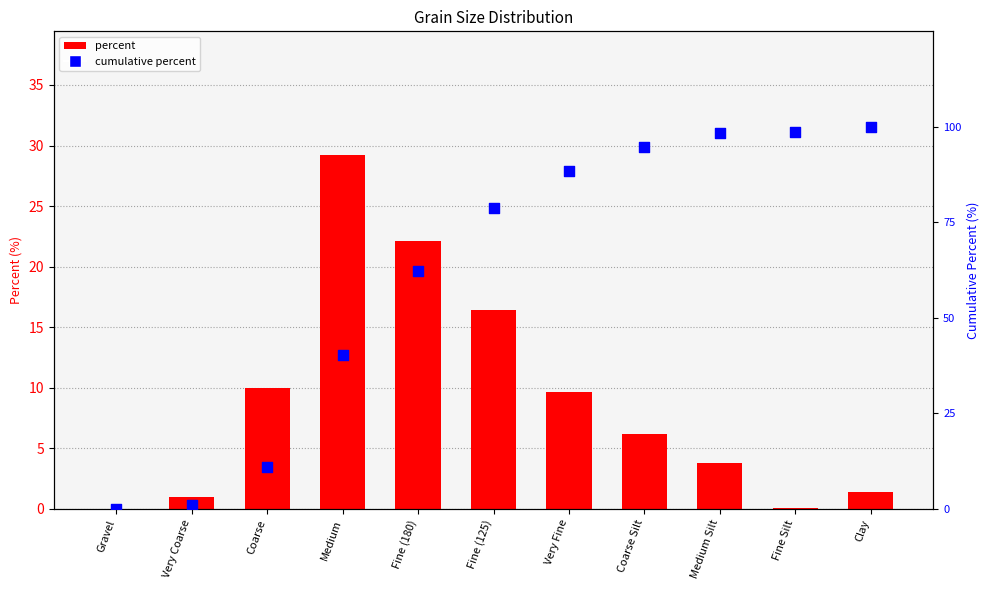

Which series contains the highest Y value?

cumulative percent